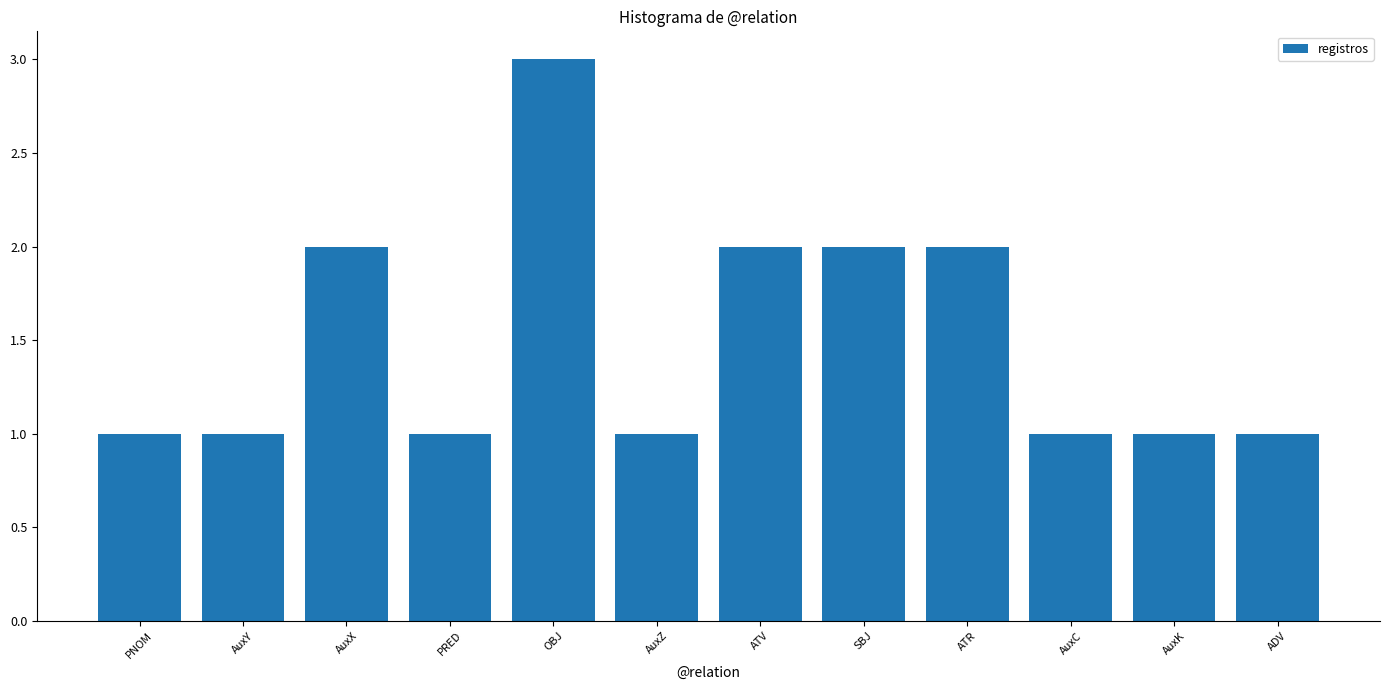

What is the approximate value at ATR?

2